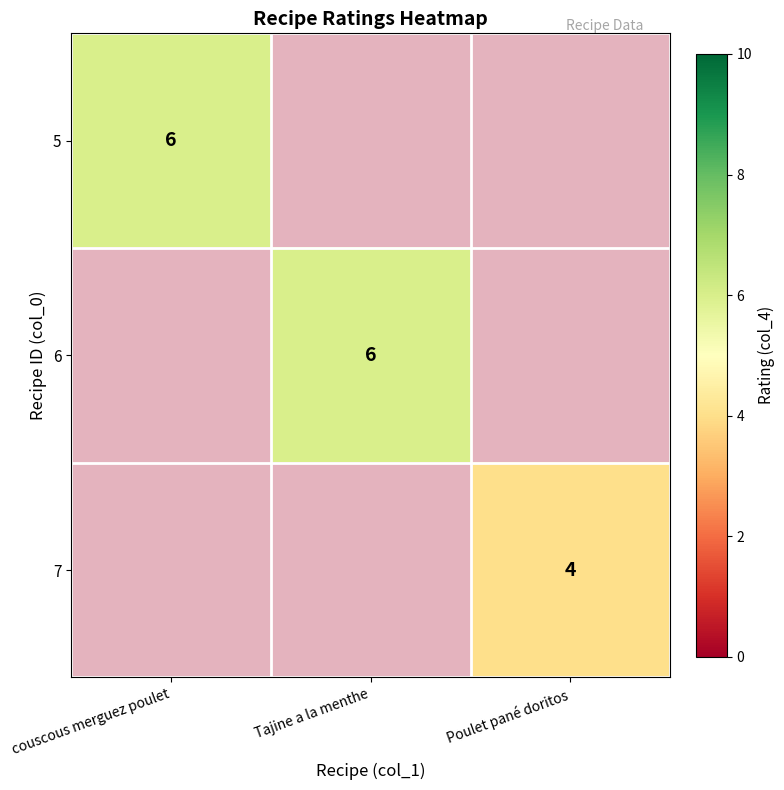

How many categories are shown in the chart?

3